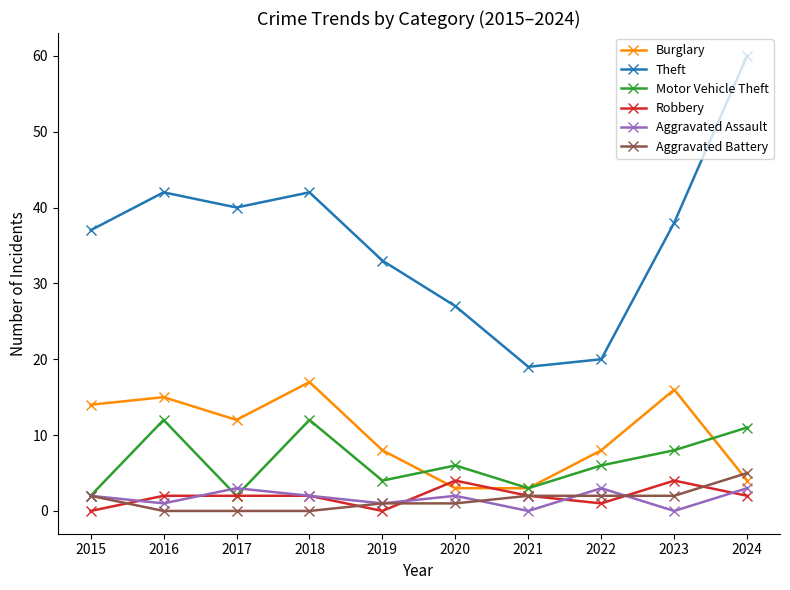

Reading right to left, extract all data points from this chart.

Burglary: 4	16	8	3	3	8	17	12	15	14
Theft: 60	38	20	19	27	33	42	40	42	37
Motor Vehicle Theft: 11	8	6	3	6	4	12	2	12	2
Robbery: 2	4	1	2	4	0	2	2	2	0
Aggravated Assault: 3	0	3	0	2	1	2	3	1	2
Aggravated Battery: 5	2	2	2	1	1	0	0	0	2